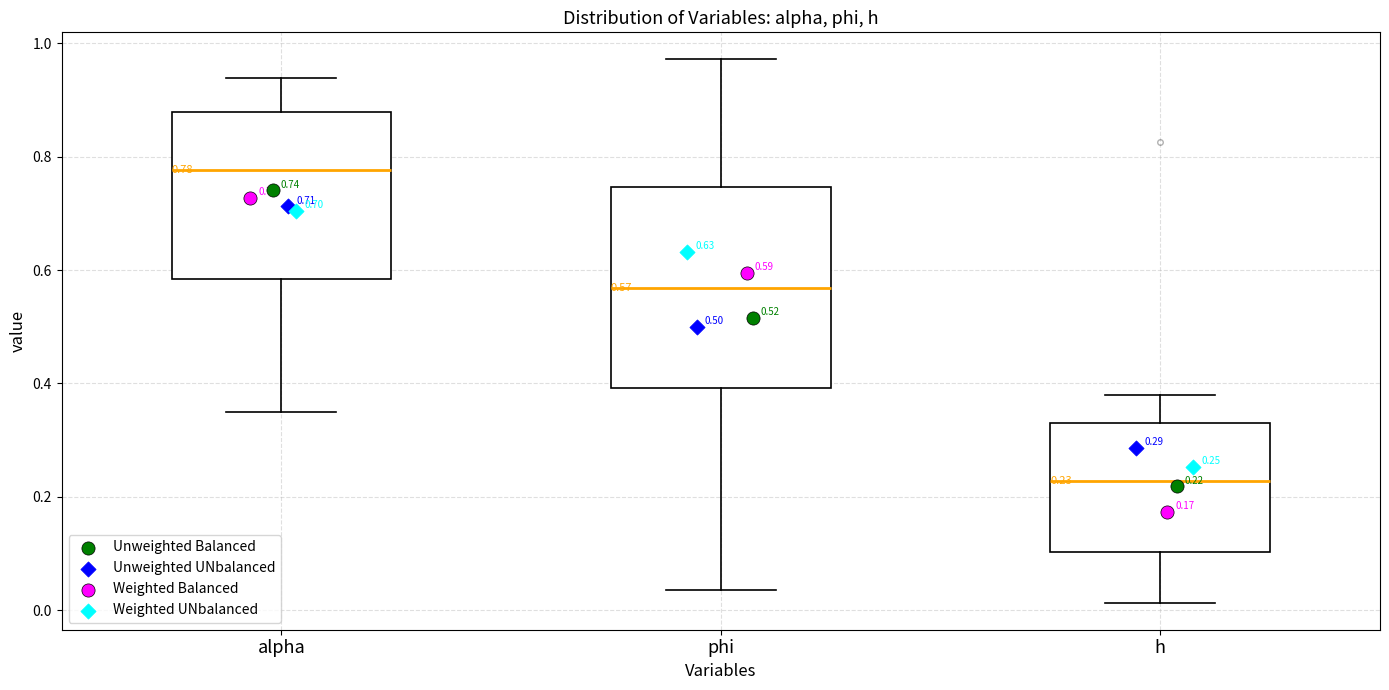

Which box has the lowest median line?

h